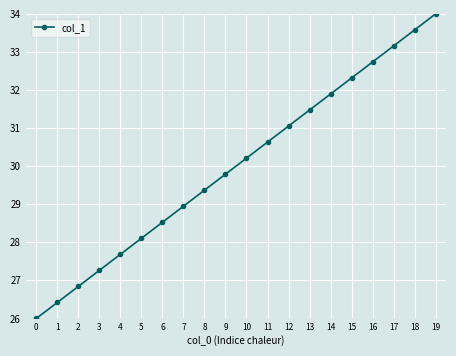

The value at 9 is 29.8. True or false?

True